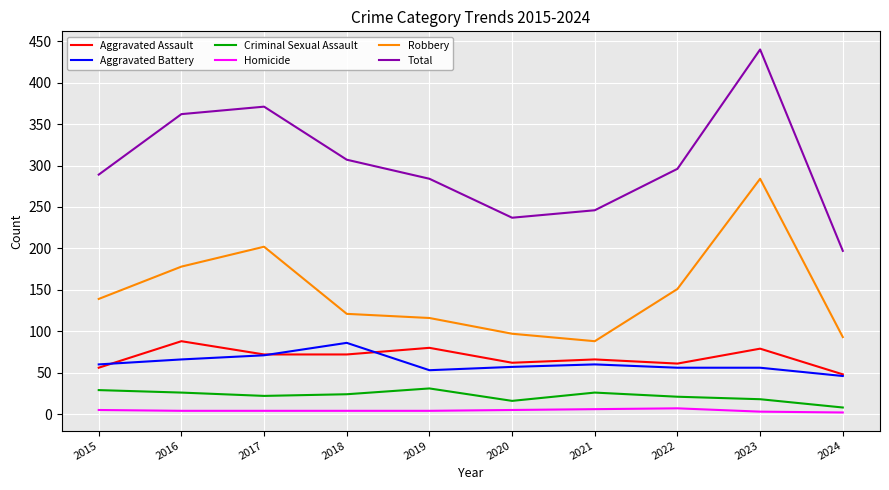

Is the value of Robbery at 2022 greater than the value of Aggravated Battery at 2024?

Yes